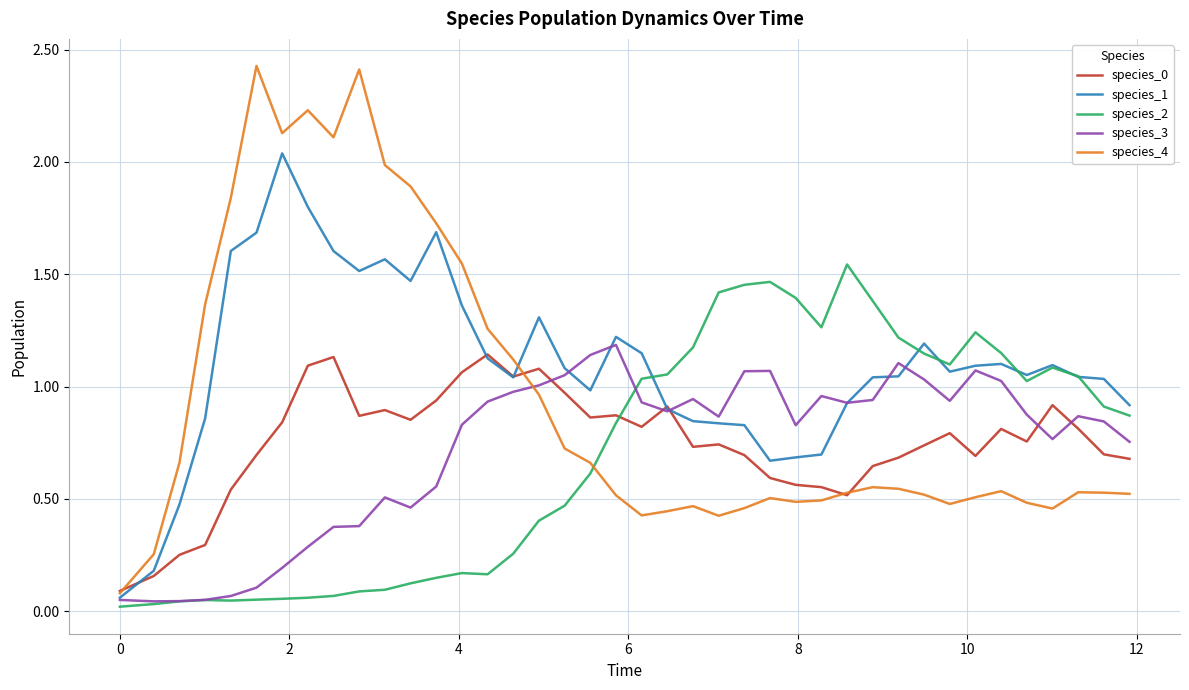

True or false: species_0 and species_3 cross at least once.

True